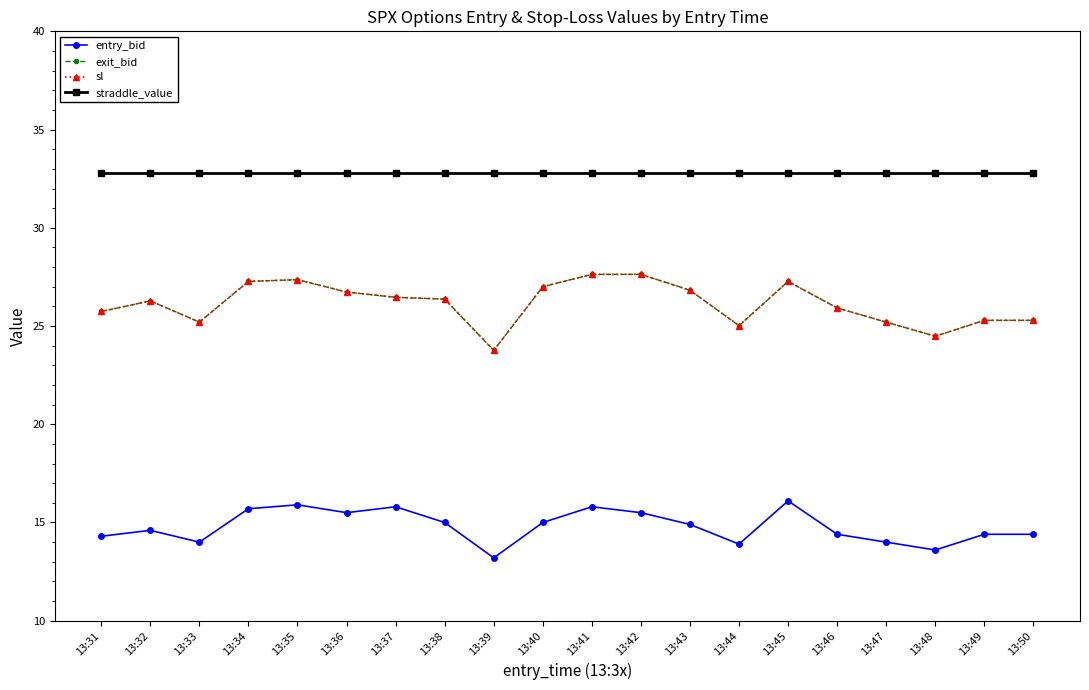

The sl series shows 33.9 at 13:33. True or false?

False